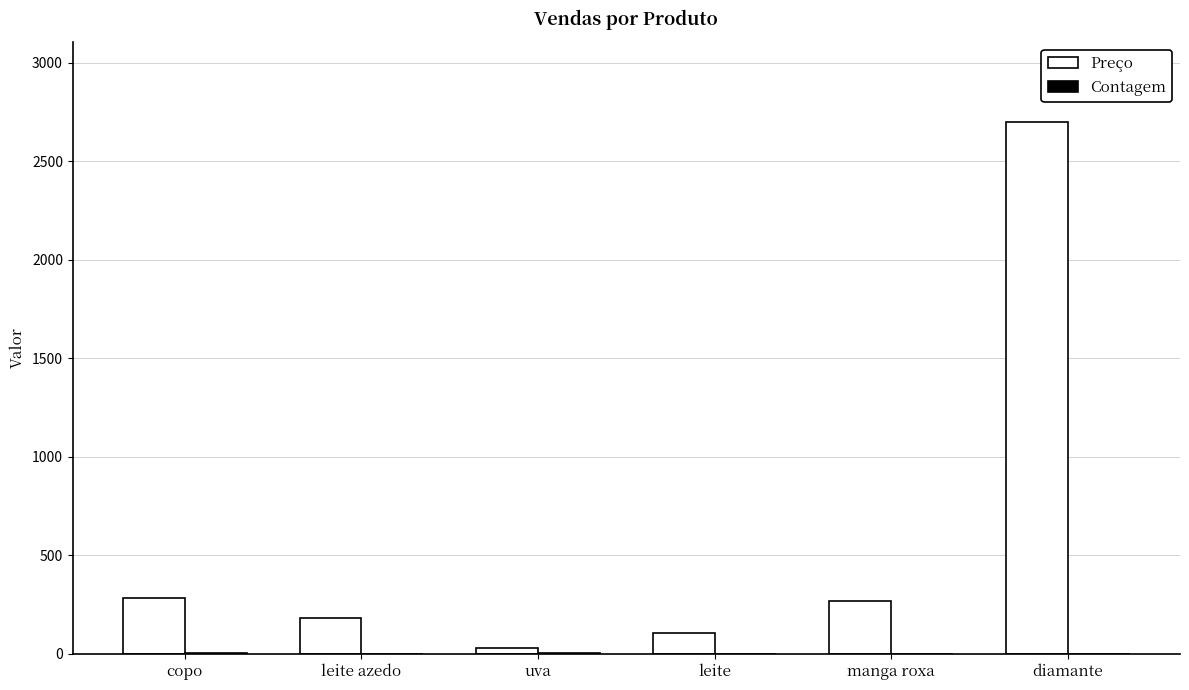

What is the difference between the Preço values at copo and uva?

255